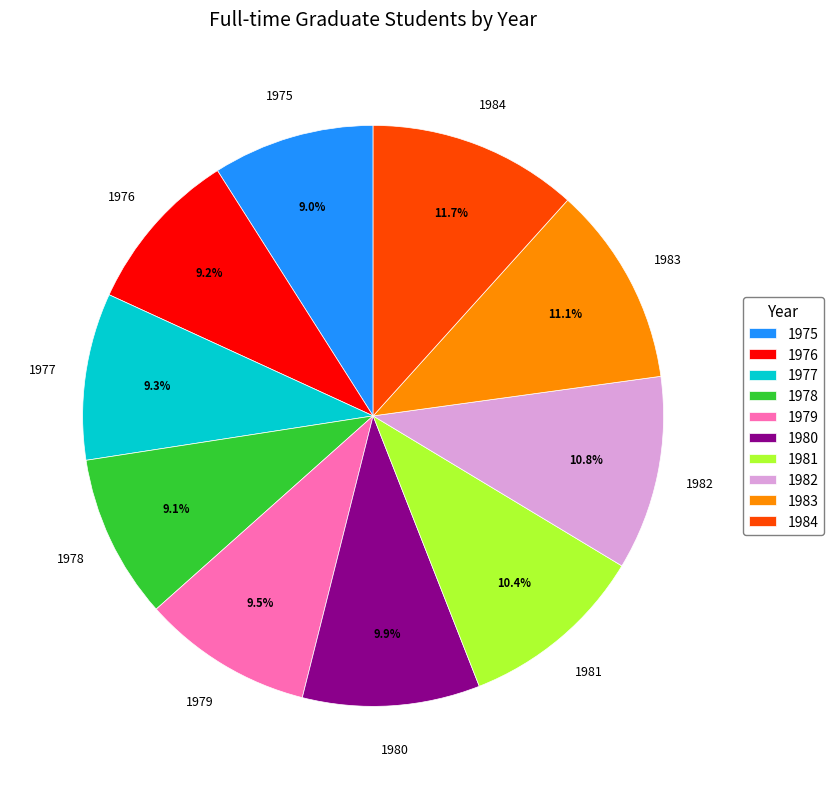

Does 1983 represent more than half of the total?

No